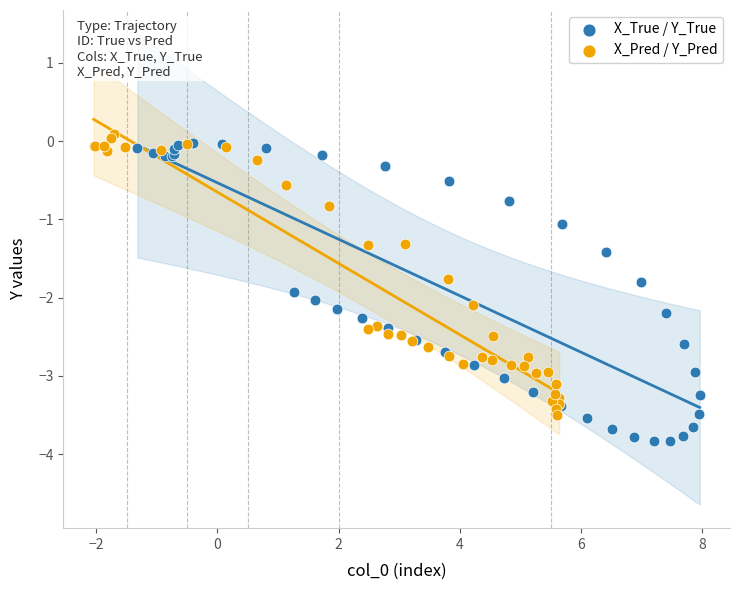

Which series contains the lowest Y value?

X_True / Y_True